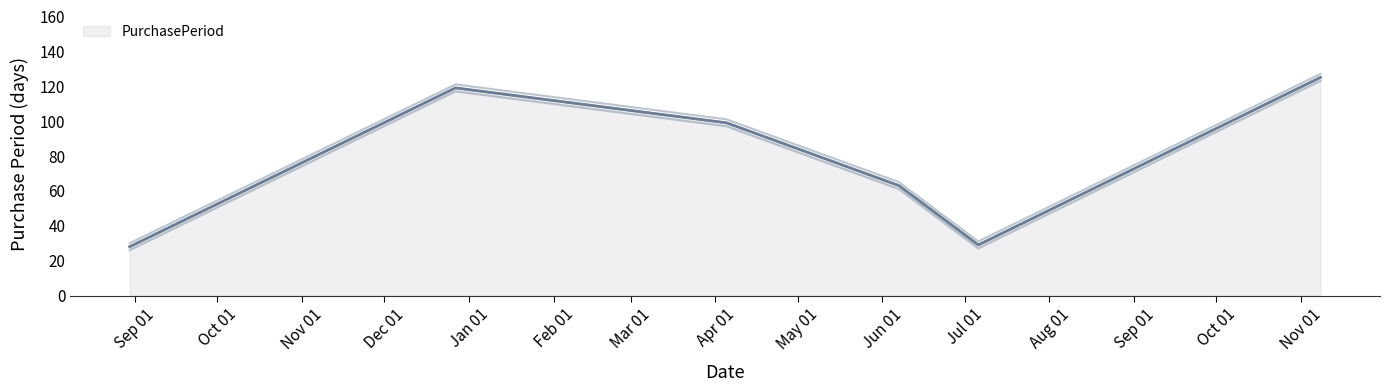

Rank the categories by value from highest to lowest.

2017-11-08, 2016-12-27, 2017-04-05, 2017-06-07, 2017-07-06, 2016-08-30